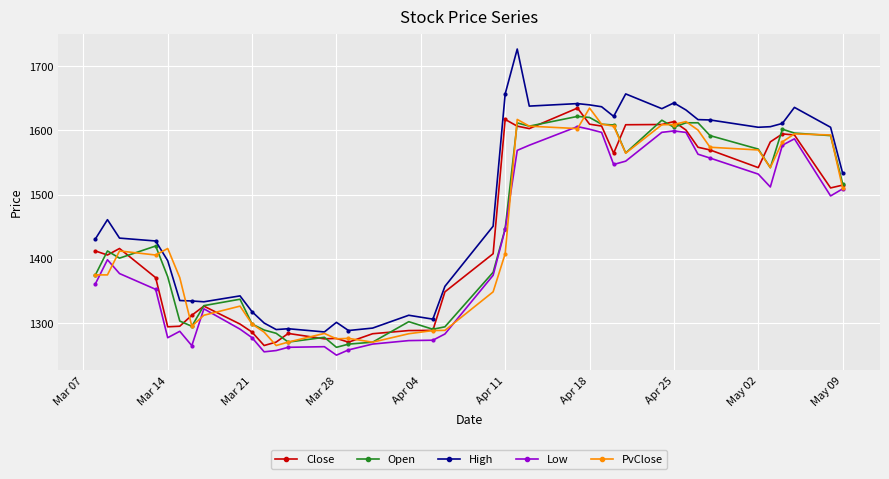

Which series has the largest range (max minus min)?

High